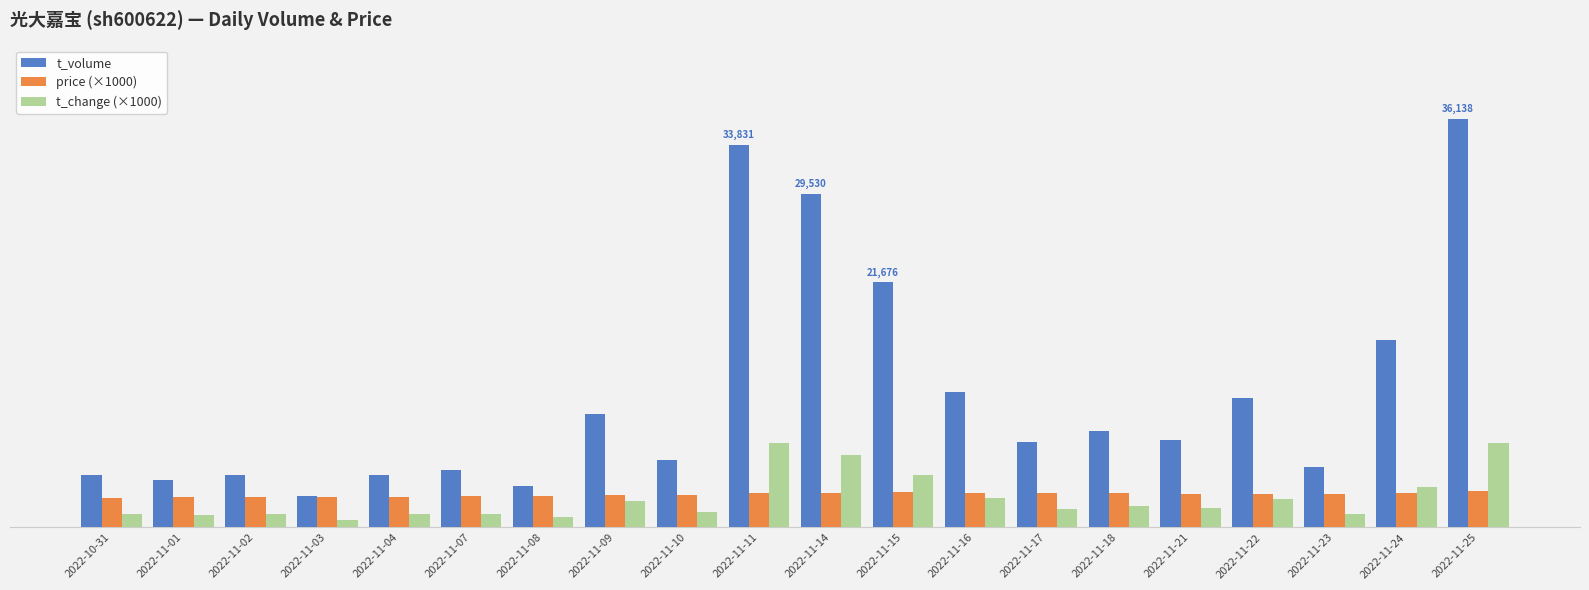

What are all the series names shown in the legend?

t_volume, price (×1000), t_change (×1000)